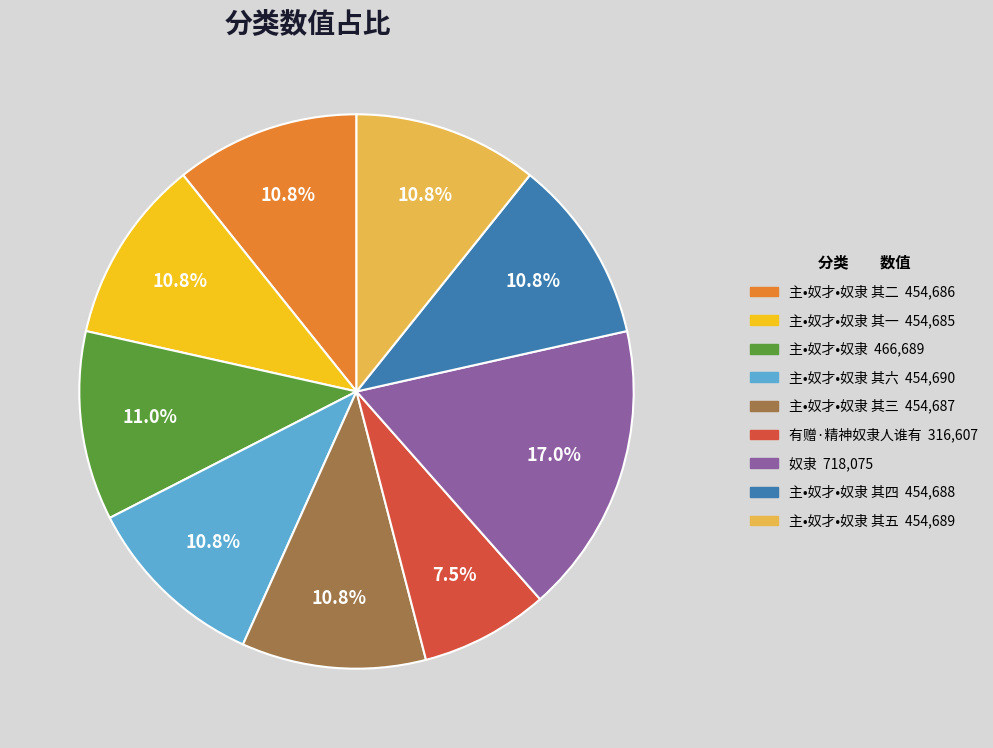

Does any single category account for the majority?

No